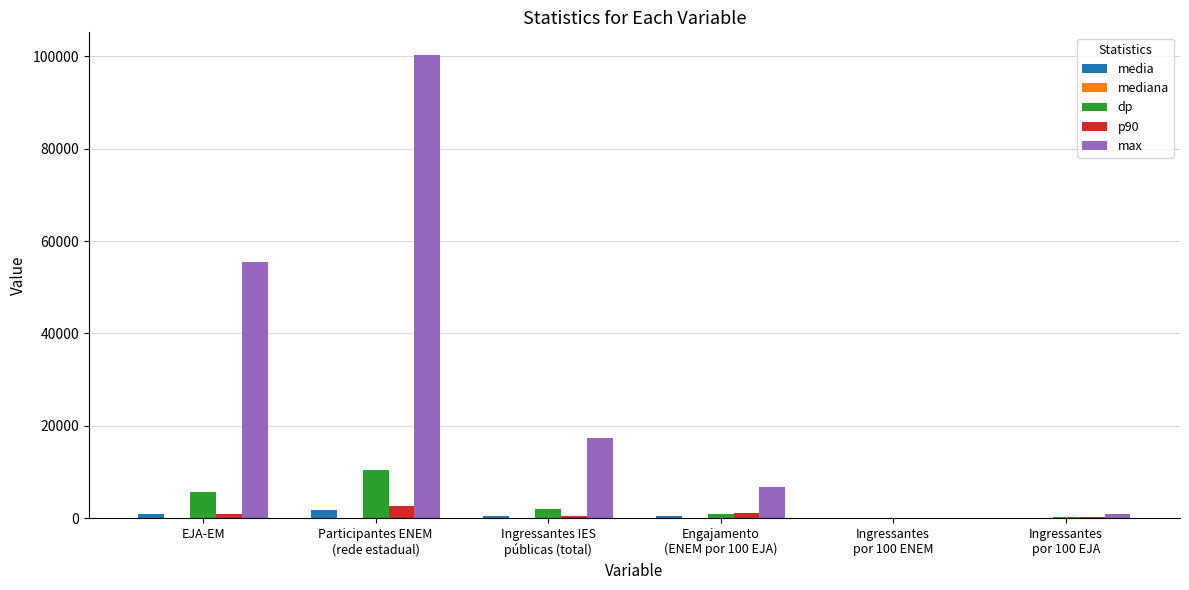

Which series has the largest total across all categories?

max